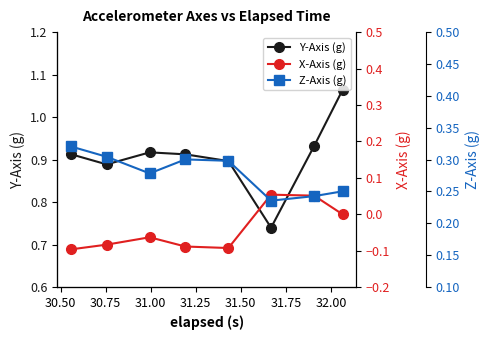

True or false: Y-Axis (g) has more than 2 points higher than both neighbors.

False